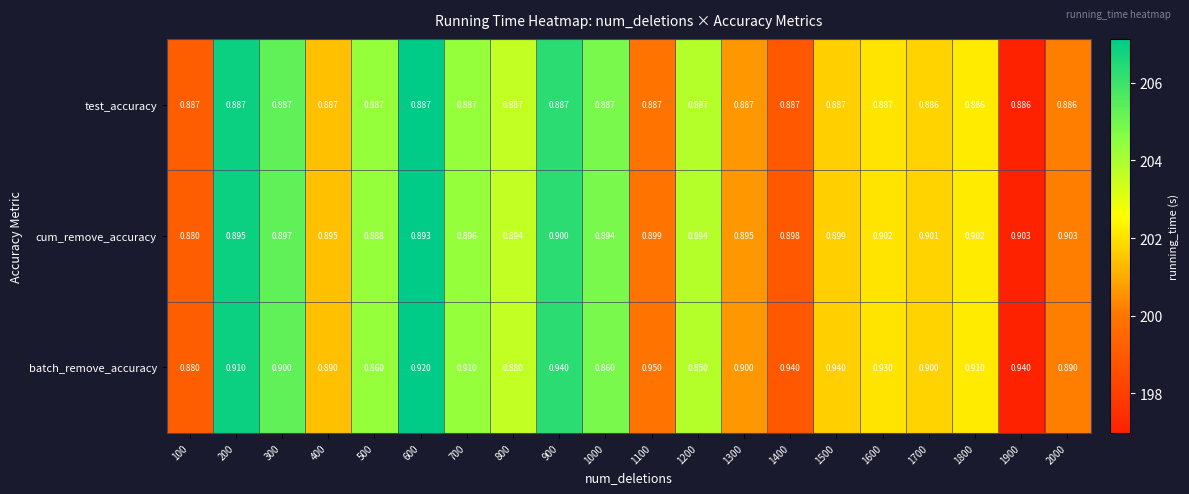

List the series in order of their overall mean, highest first.

batch_remove_accuracy, cum_remove_accuracy, test_accuracy